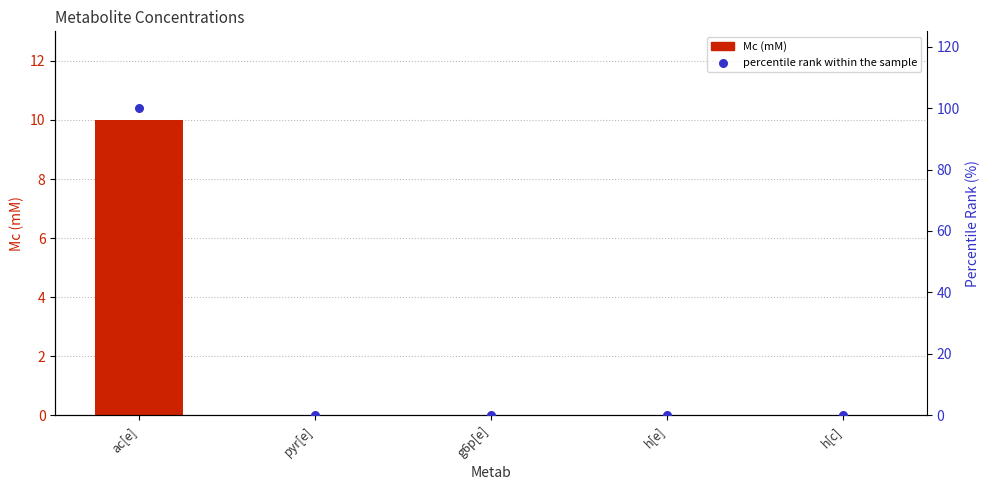

Which series has the largest Y range (max minus min)?

percentile rank within the sample